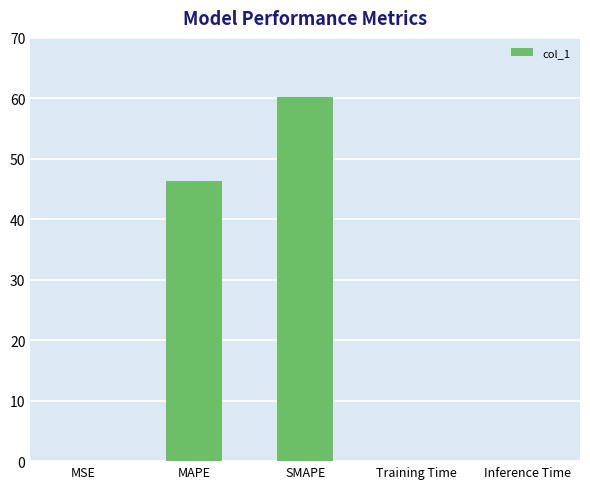

Which has a higher value, SMAPE or Training Time?

SMAPE